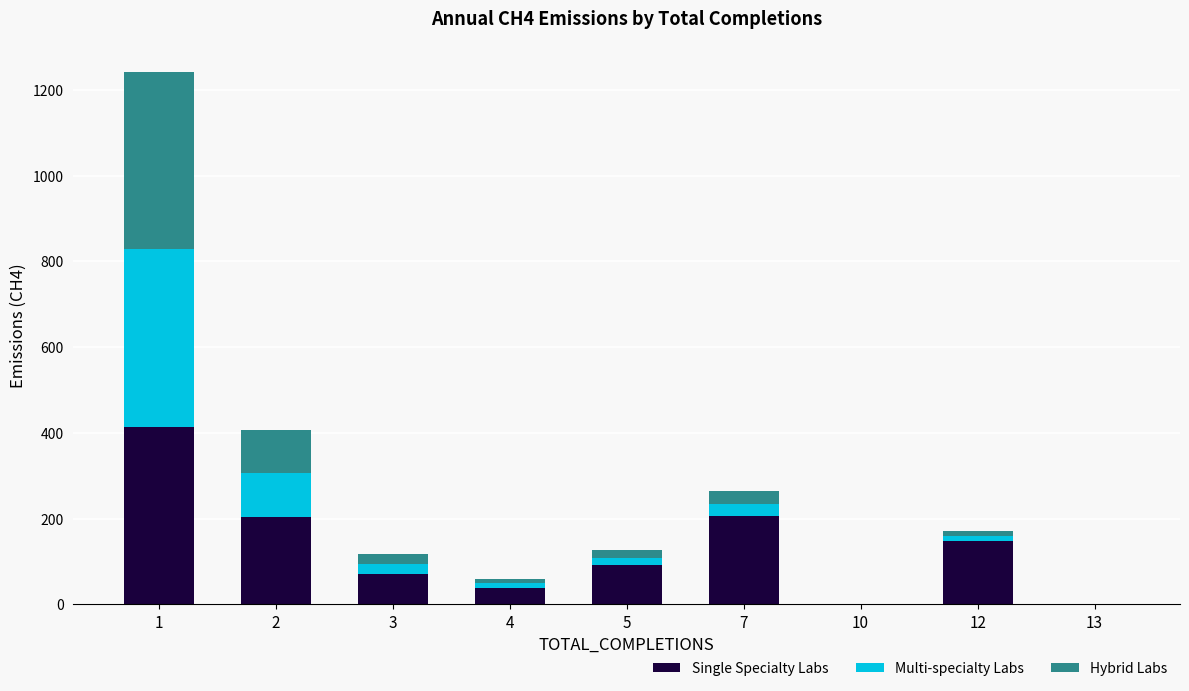

What is the maximum value for Single Specialty Labs?

414.0